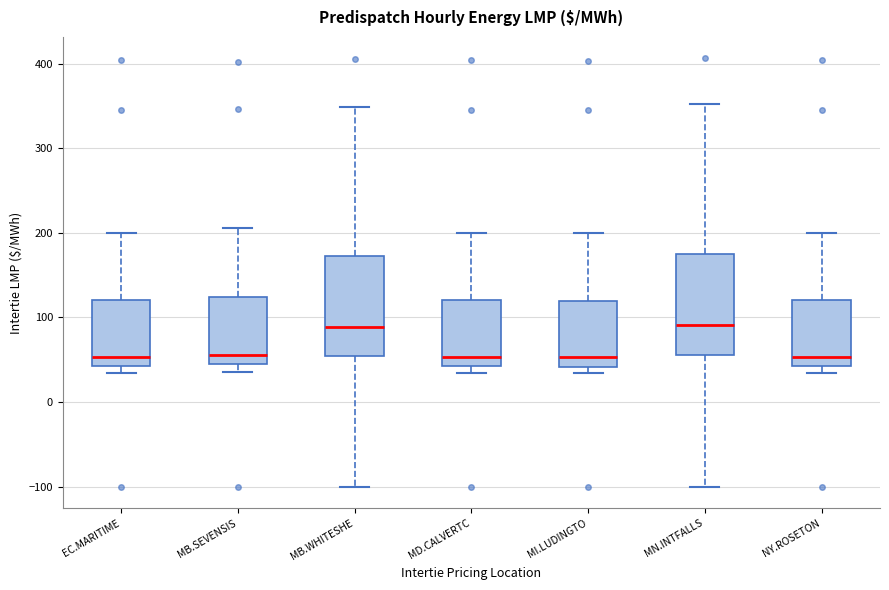

Reading left to right, transcribe this box plot: for each box, give where its median line is, the range the box spans, and where its two whiskers end, as read against the y-axis. The values are not printed on the chart, so give them approximately, as read against the axis.

EC.MARITIME: median 50, box 40 to 120, whiskers 30 to 200
MB.SEVENSIS: median 60, box 40 to 120, whiskers 40 (just below the box's lower edge) to 210
MB.WHITESHE: median 90, box 50 to 170, whiskers -100 to 350
MD.CALVERTC: median 50, box 40 to 120, whiskers 30 to 200
MI.LUDINGTO: median 50, box 40 to 120, whiskers 30 to 200
MN.INTFALLS: median 90, box 60 to 170, whiskers -100 to 350
NY.ROSETON: median 50, box 40 to 120, whiskers 30 to 200